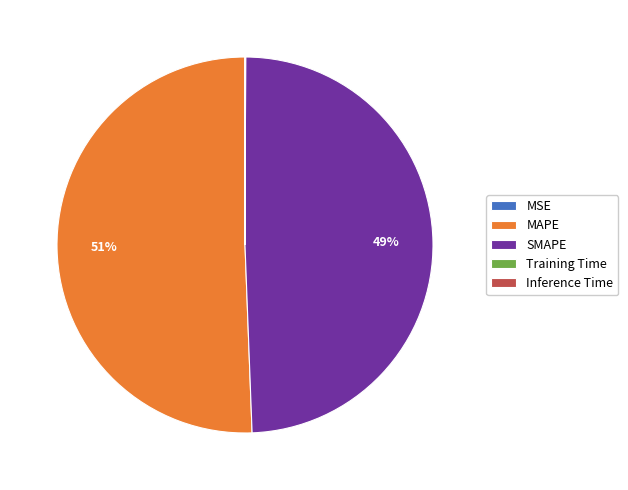

True or false: MAPE accounts for 51% of the total.

True